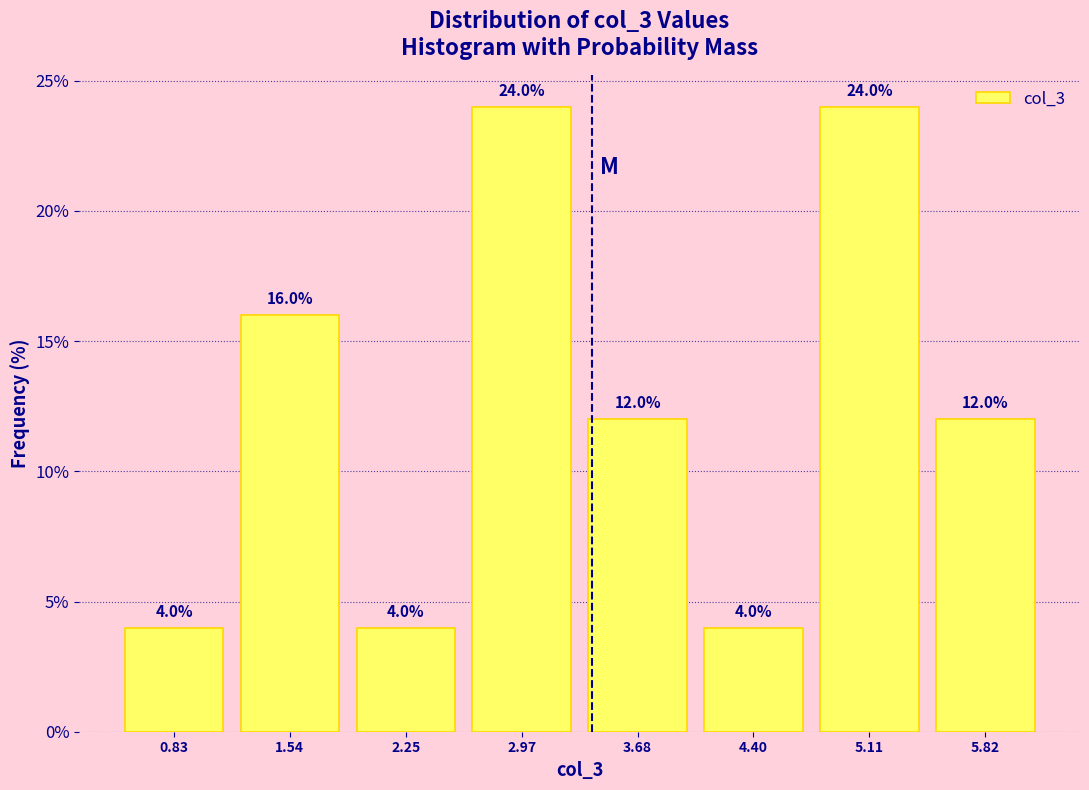

Reading left to right, transcribe this chart: for each bar, give the range it covers on the x-axis and its height. The bar edges are not printed on the chart, so give them approximately, as read against the axis.

0.5 to 1.2: 4.0
1.2 to 1.9: 16.0
1.9 to 2.6: 4.0
2.6 to 3.3: 24.0
3.3 to 4.0: 12.0
4.0 to 4.8: 4.0
4.8 to 5.5: 24.0
5.5 to 6.2: 12.0